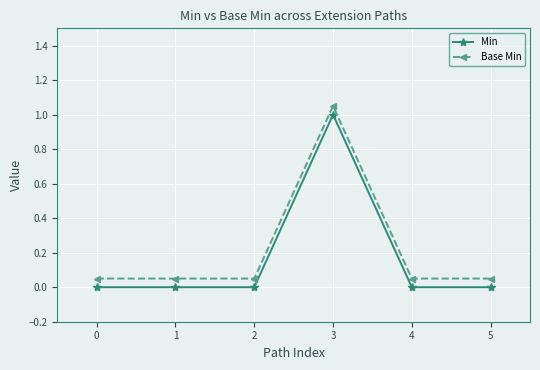

Between 2 and 3, which series saw the biggest shift?

Min